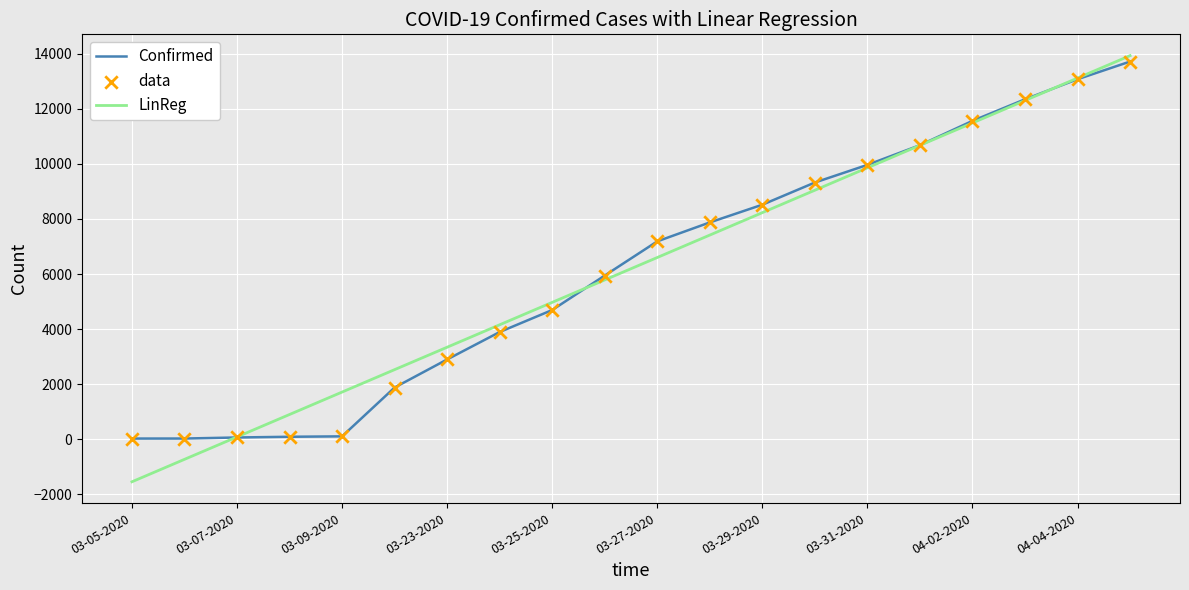

What is the greatest value displayed?

13938.0